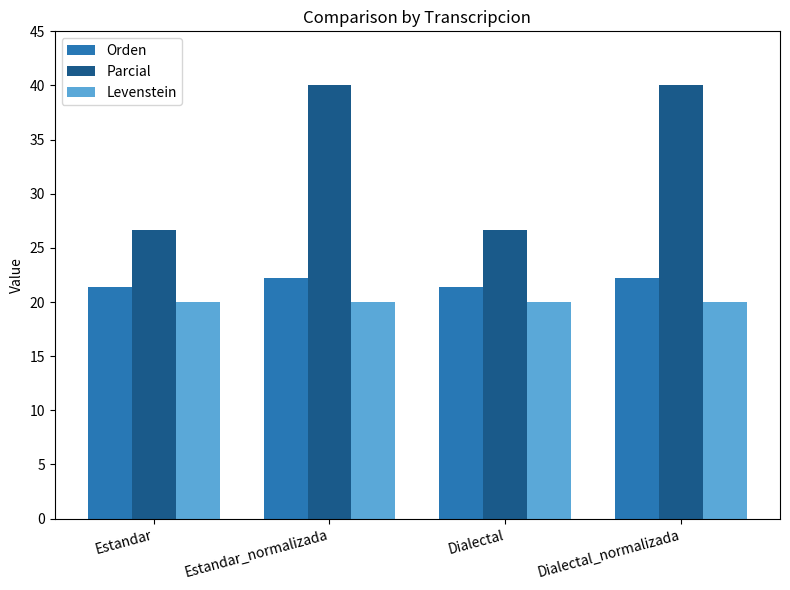

Are the bars grouped side by side (vs. stacked)?

Yes